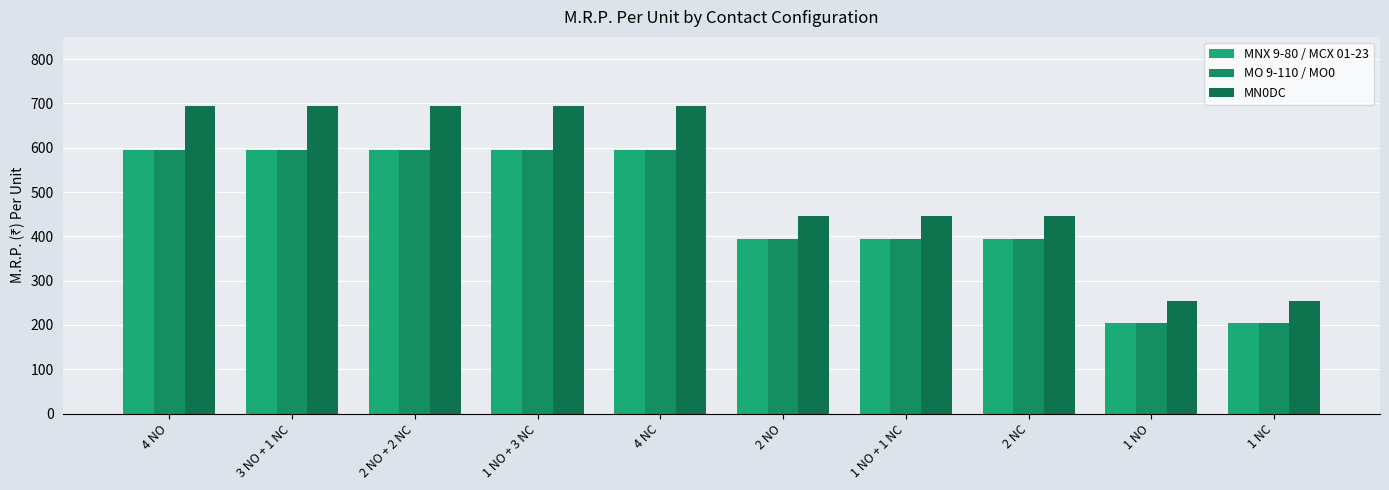

Reading left to right, what are all the values shown in this chart?

MNX 9-80 / MCX 01-23: 595	595	595	595	595	395	395	395	205	205
MO 9-110 / MO0: 595	595	595	595	595	395	395	395	205	205
MN0DC: 695	695	695	695	695	445	445	445	255	255